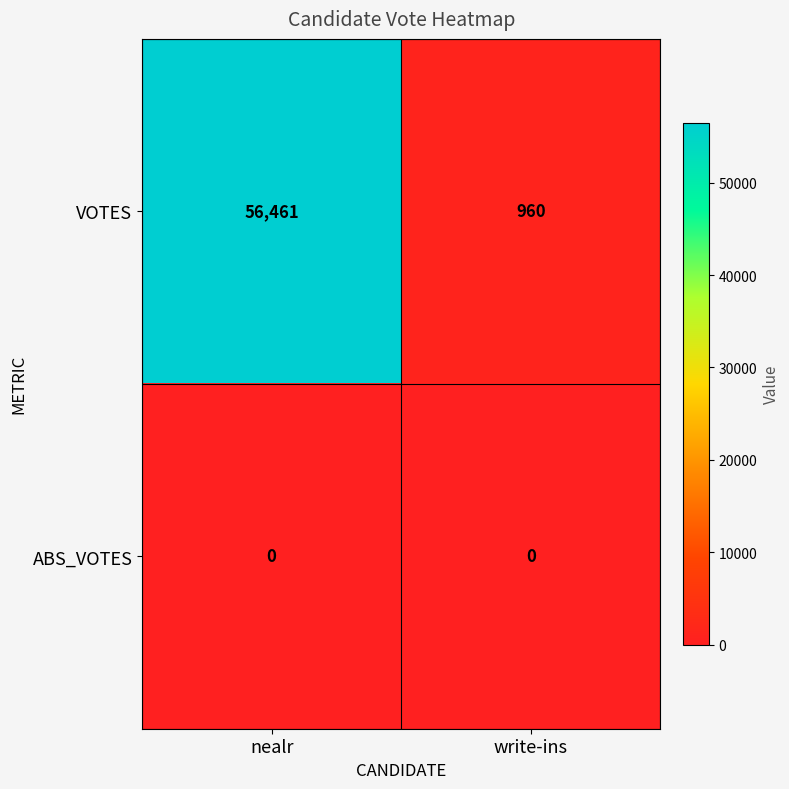

At which label is VOTES closest to 28710?

write-ins